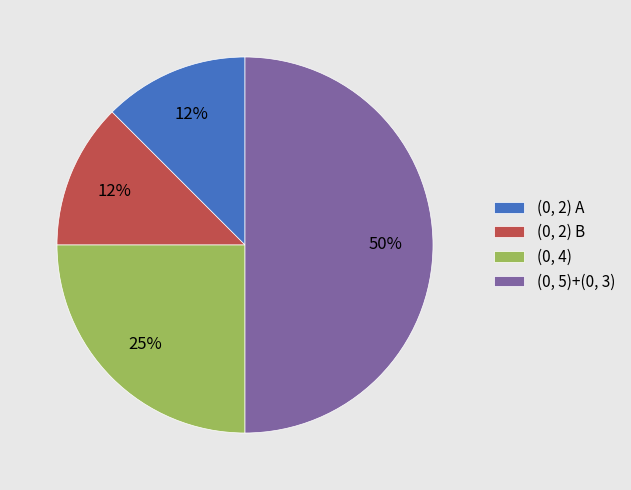

The (0, 2) B slice represents 12% of the pie. True or false?

True